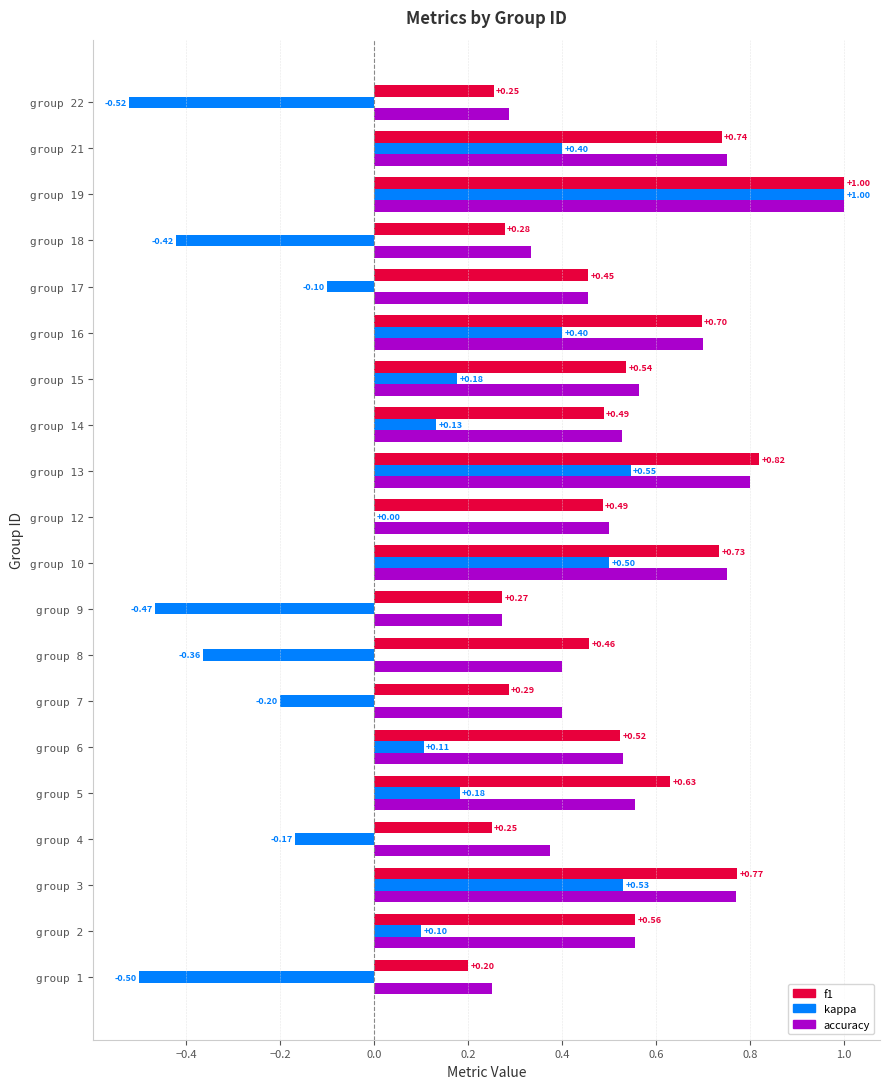

Between group 3 and group 18, which series saw the biggest shift?

kappa